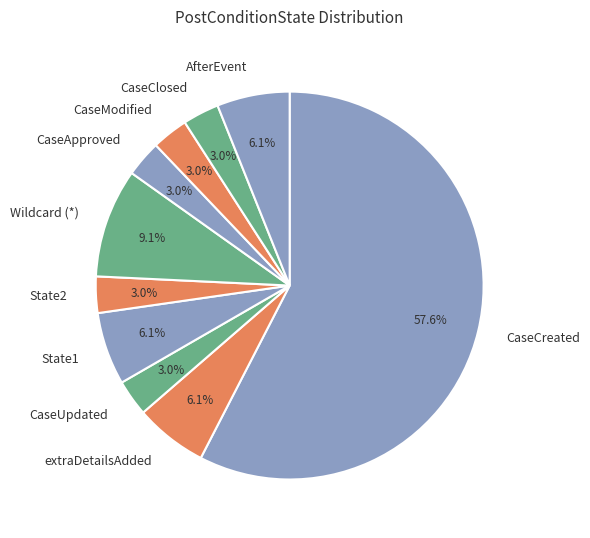

To the nearest percent, what is the difference between the largest and smallest slice percentages?

55%